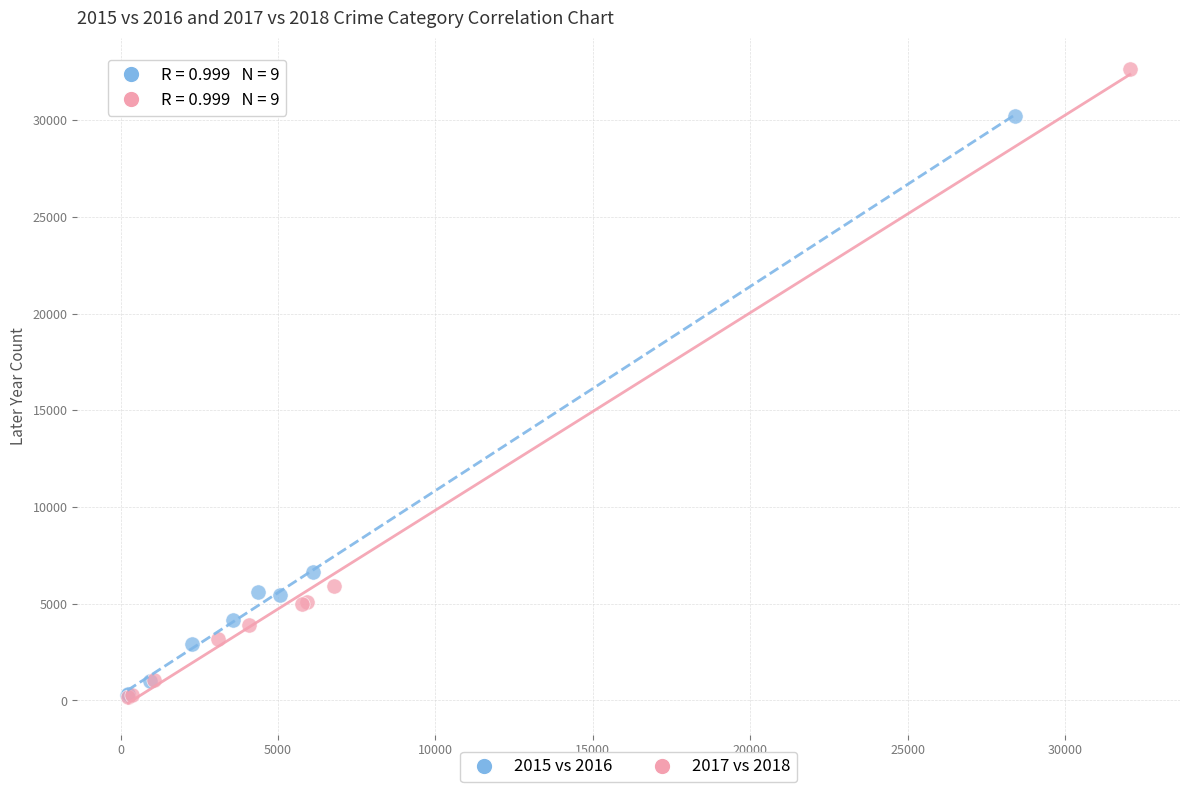

Which series reaches the maximum Y coordinate?

2017 vs 2018